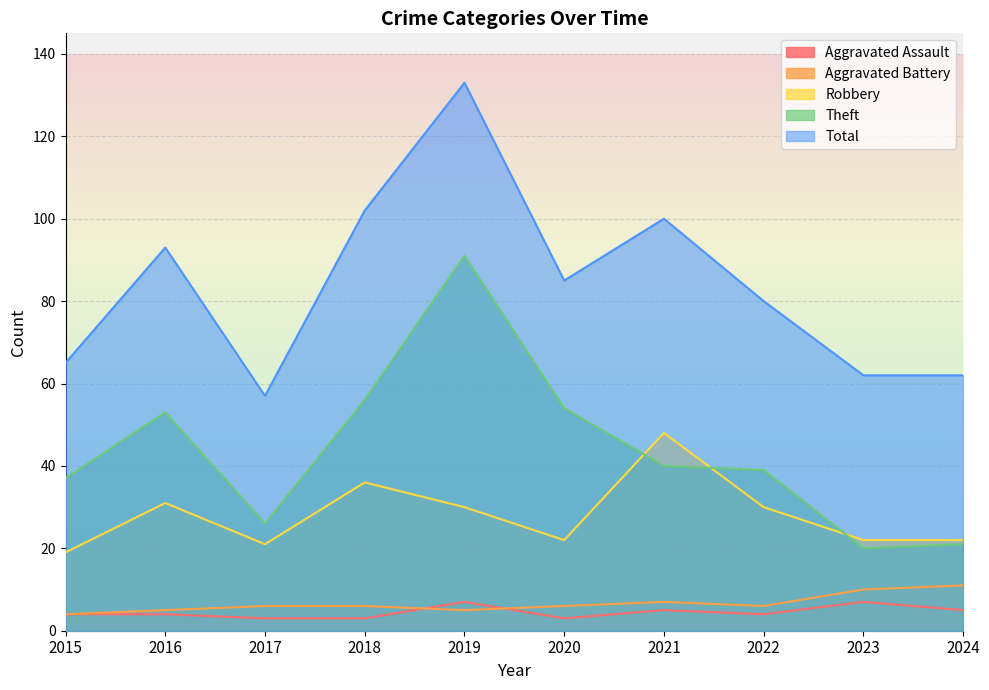

What is the sum of all Total values?

839